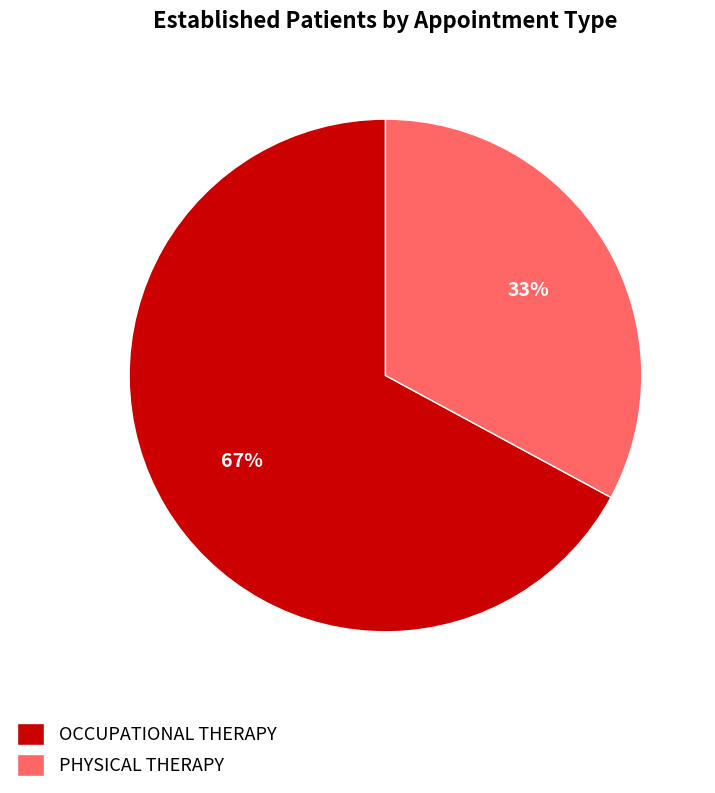

What is the majority slice?

OCCUPATIONAL THERAPY